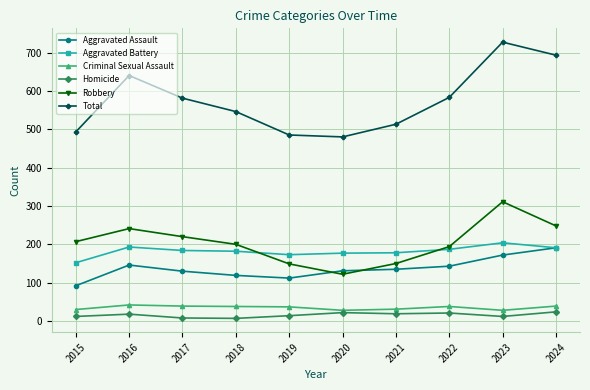

The value of Aggravated Assault at 2018 is 119. True or false?

True